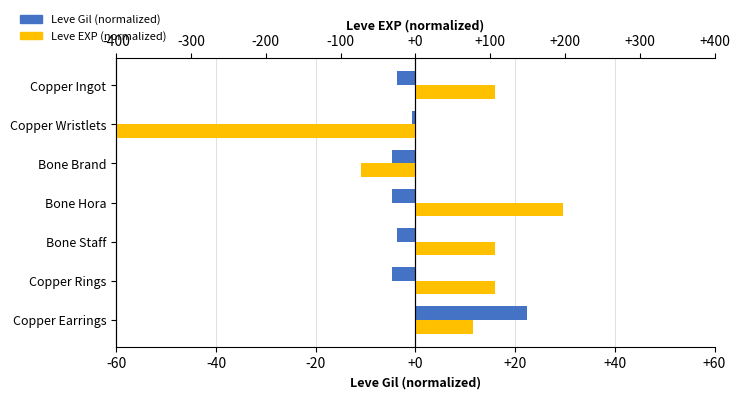

Which series changed the most between Bone Hora and Copper Earrings?

Leve EXP (normalized)